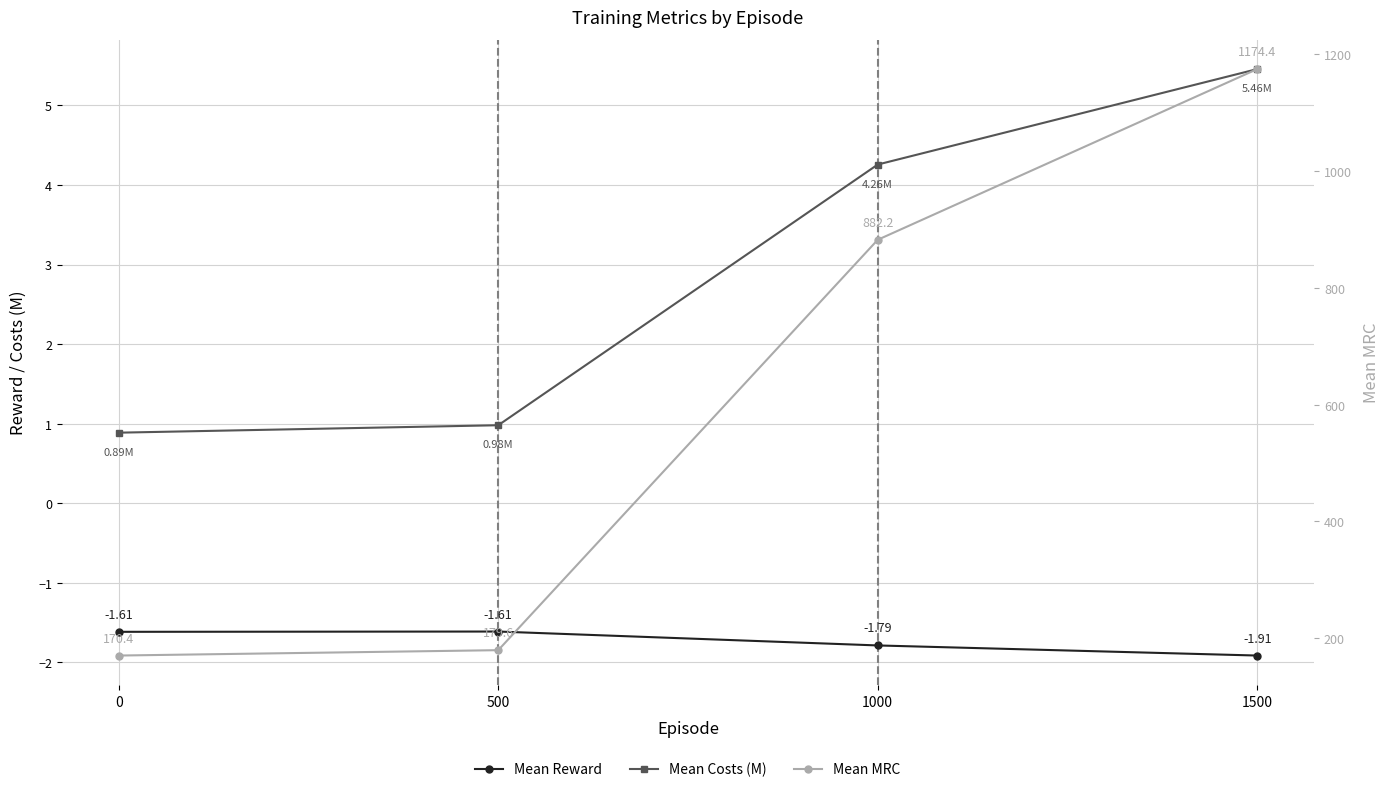

Reading left to right, what are all the values shown in this chart?

Mean Reward: 0=-1.6	500=-1.6	1000=-1.8	1500=-1.9
Mean Costs (M): 0=0.9	500=1.0	1000=4.3	1500=5.5
Mean MRC: 0=170.4	500=179.6	1000=882.2	1500=1174.4